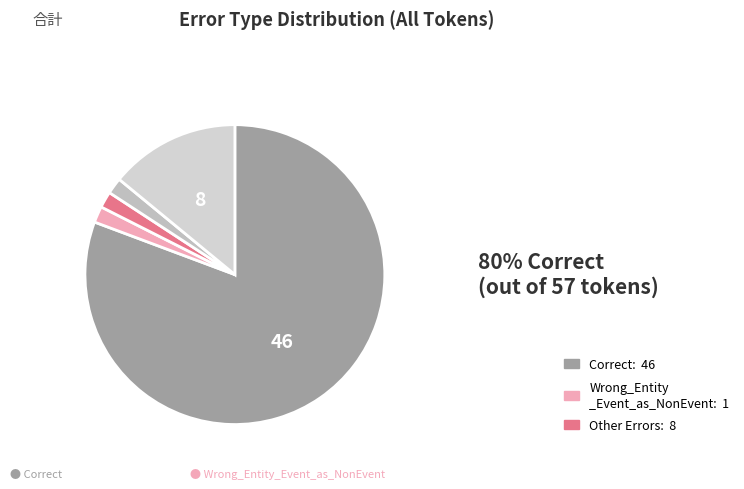

To the nearest percent, what is the average slice percentage?

20%